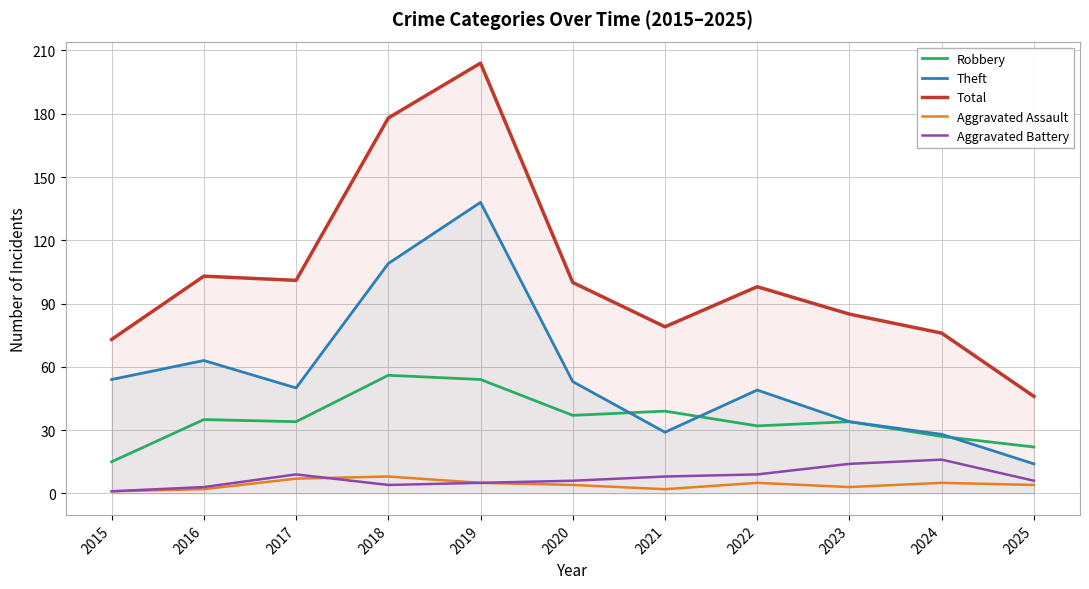

What are all the series names shown in the legend?

Robbery, Theft, Total, Aggravated Assault, Aggravated Battery